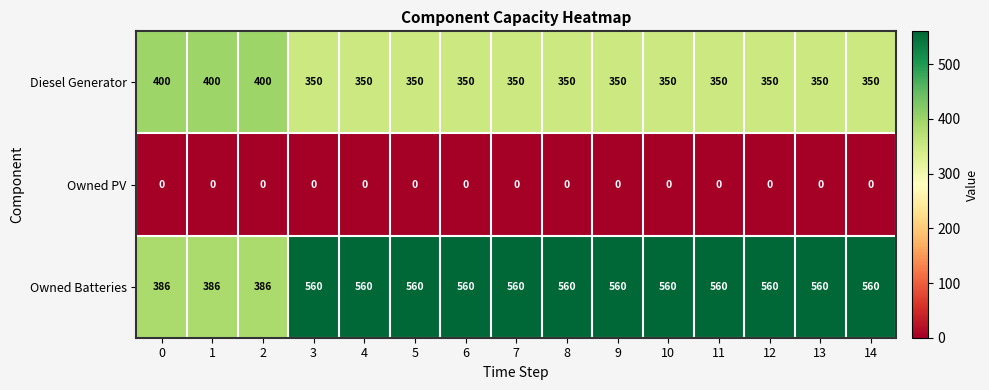

The Owned PV series shows 0 at 3. True or false?

True